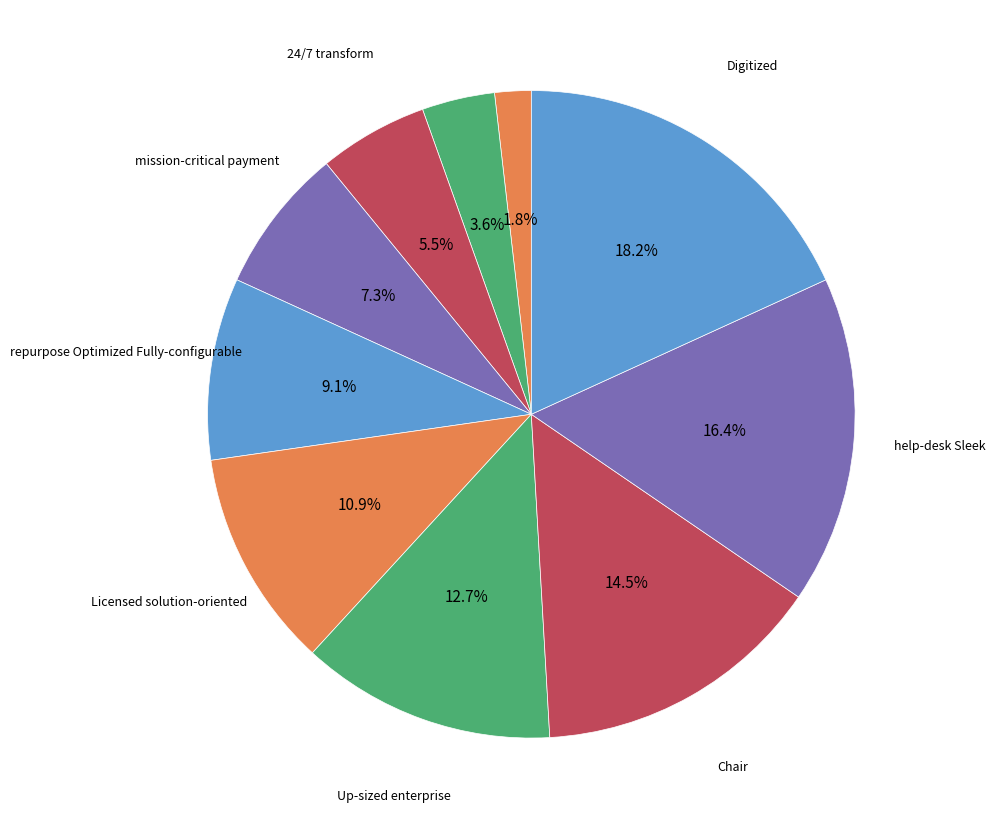

How many segments does this pie chart have?

10